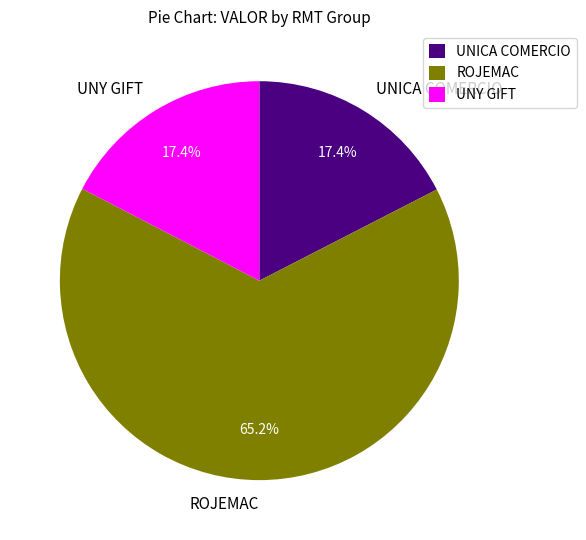

Combined, do UNICA COMERCIO and ROJEMAC account for over 50%?

Yes